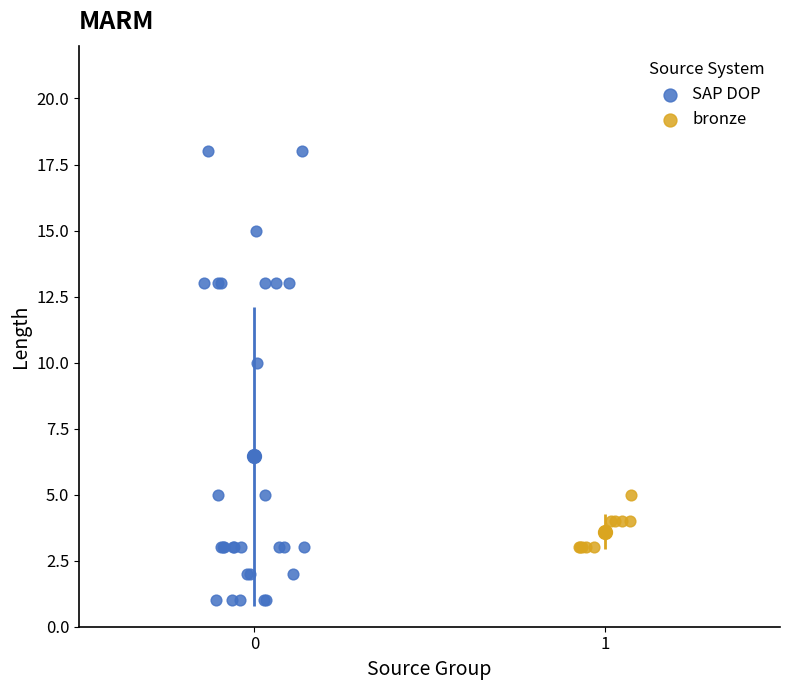

Which series has the widest spread of Y values?

SAP DOP